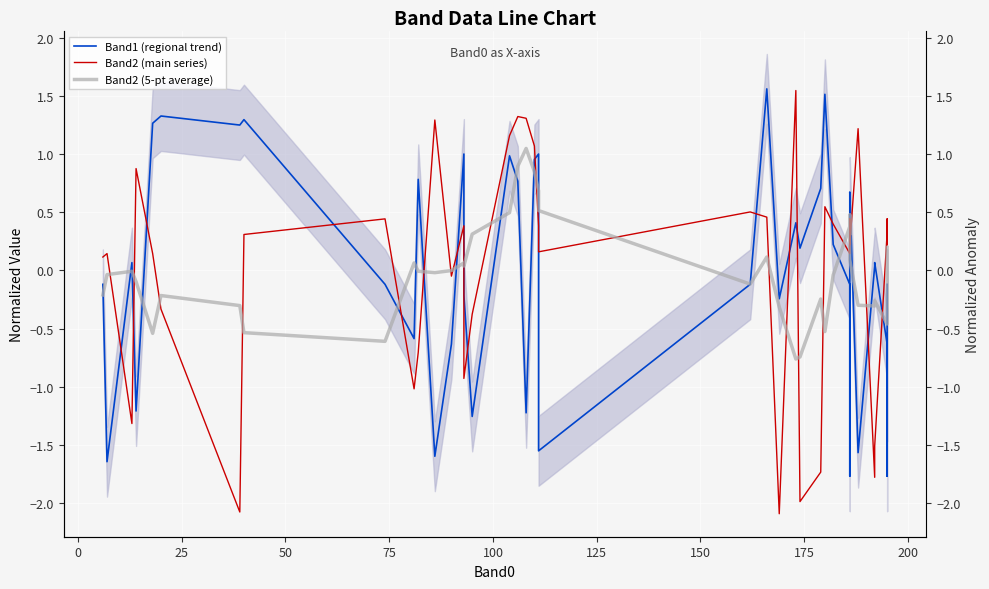

What is the highest value of the Band2 (main series) series?

1.5